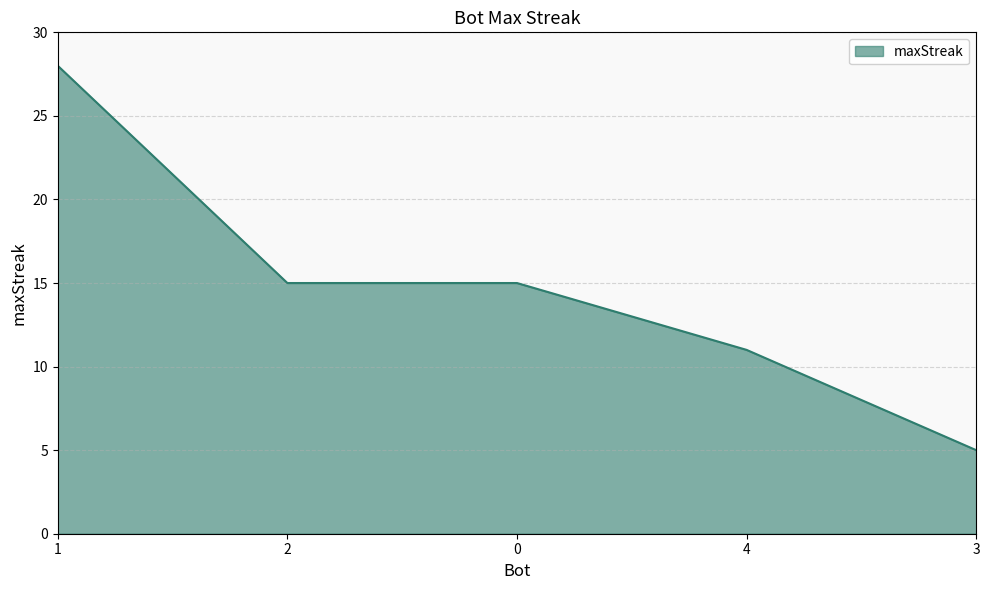

Does the chart have visible grid lines?

Yes